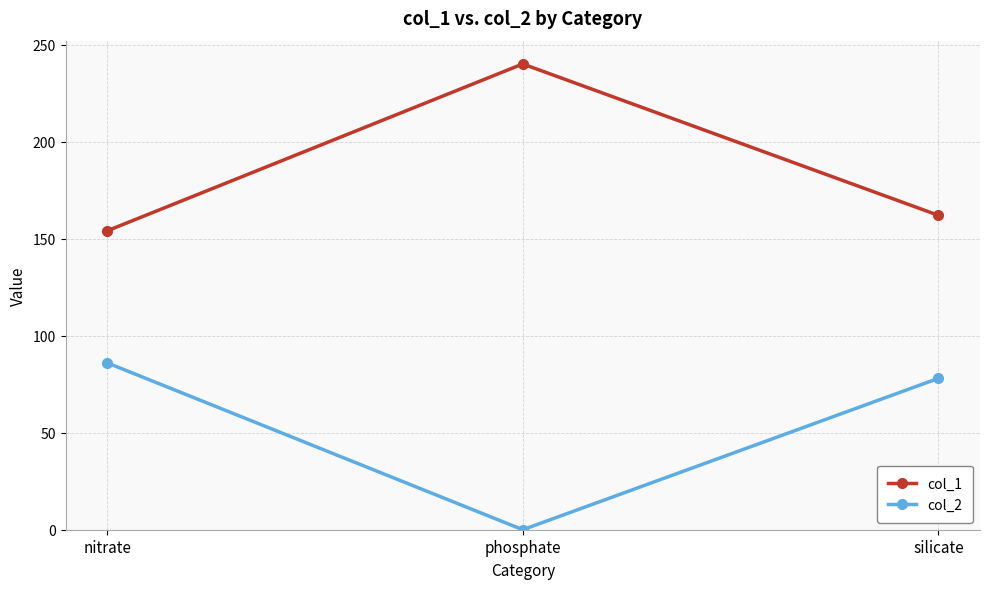

True or false: col_2 has a value of 55 at phosphate.

False